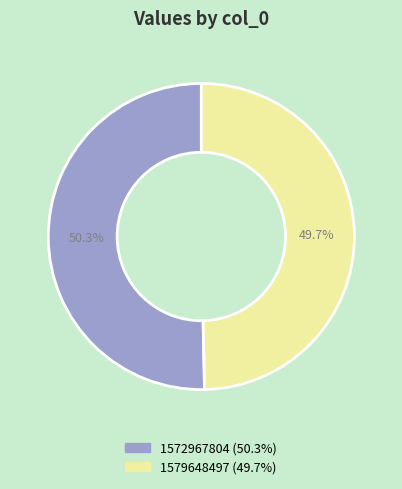

What is the total percentage of 1579648497 and 1572967804?

100.0%